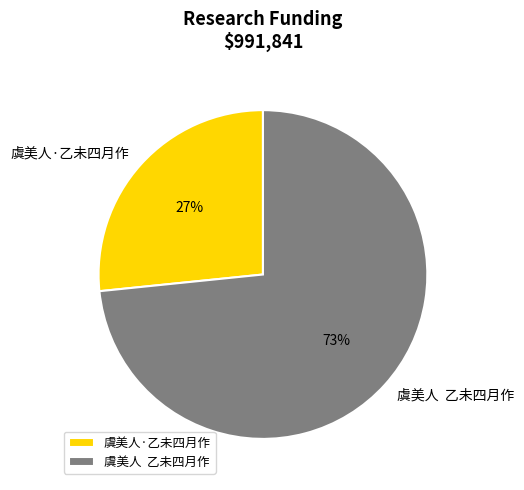

Approximately how many times larger is the value at 虞美人·乙未四月作 compared to 虞美人 乙未四月作?

0.4